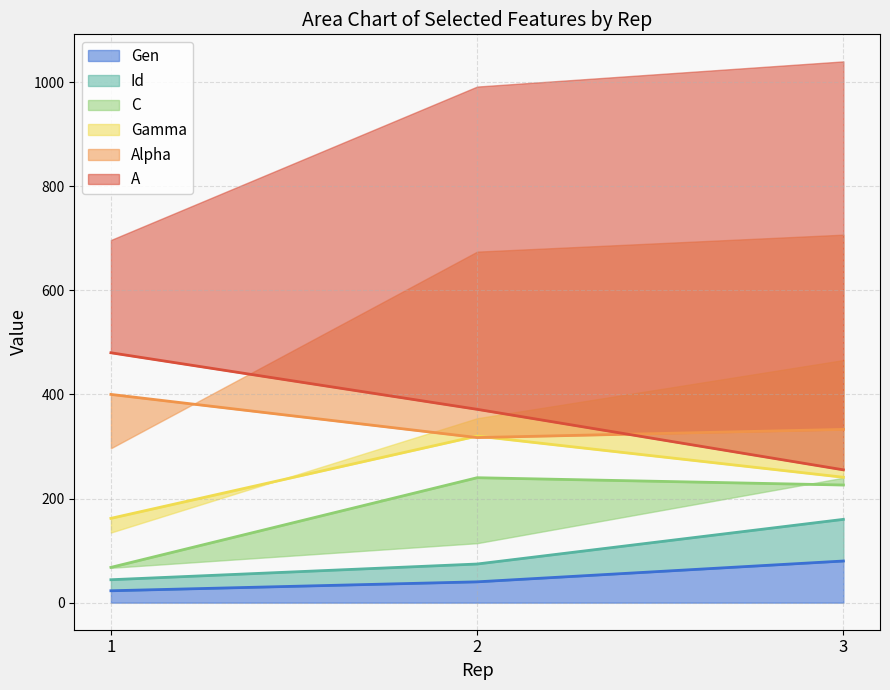

How many values in the Id series are below 74?

1